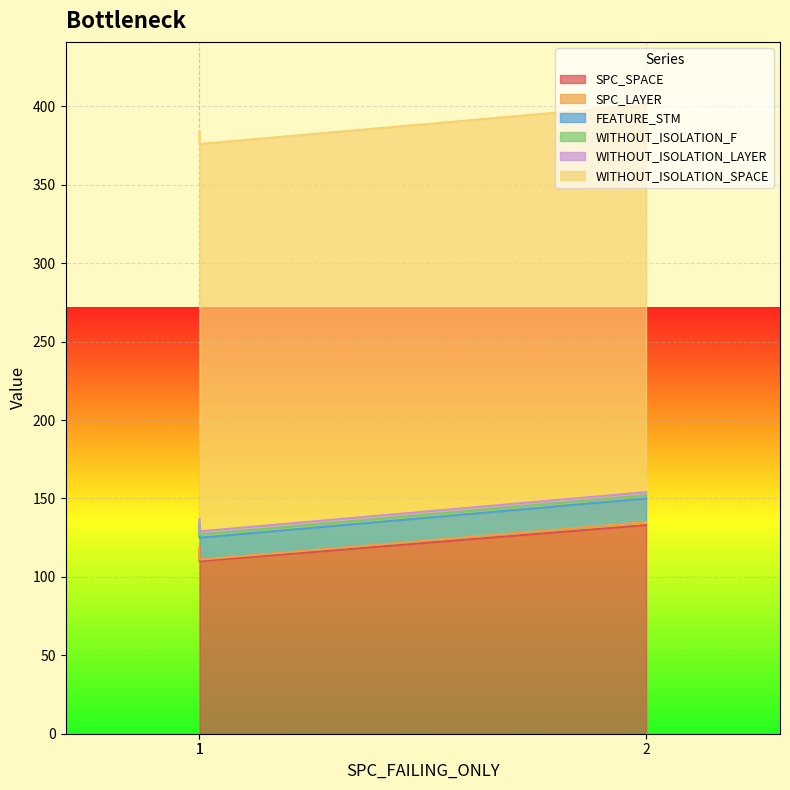

Between 1 and 2, which series saw the biggest shift?

SPC_SPACE